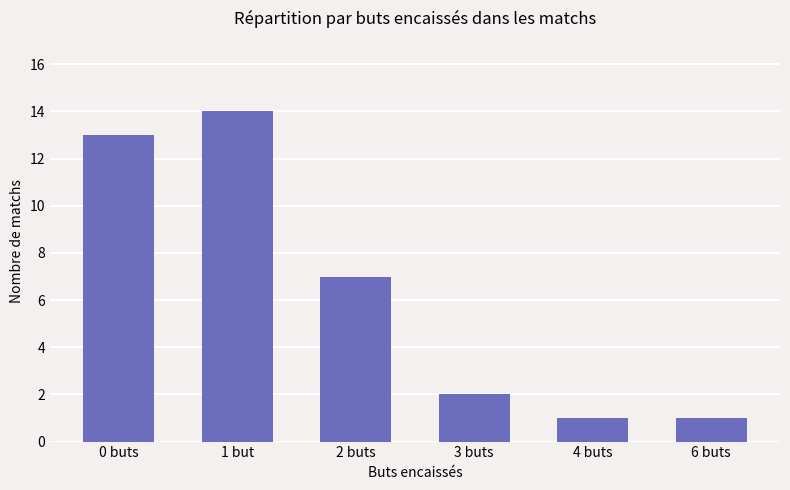

What is the difference between the values at 0 buts and 6 buts?

12